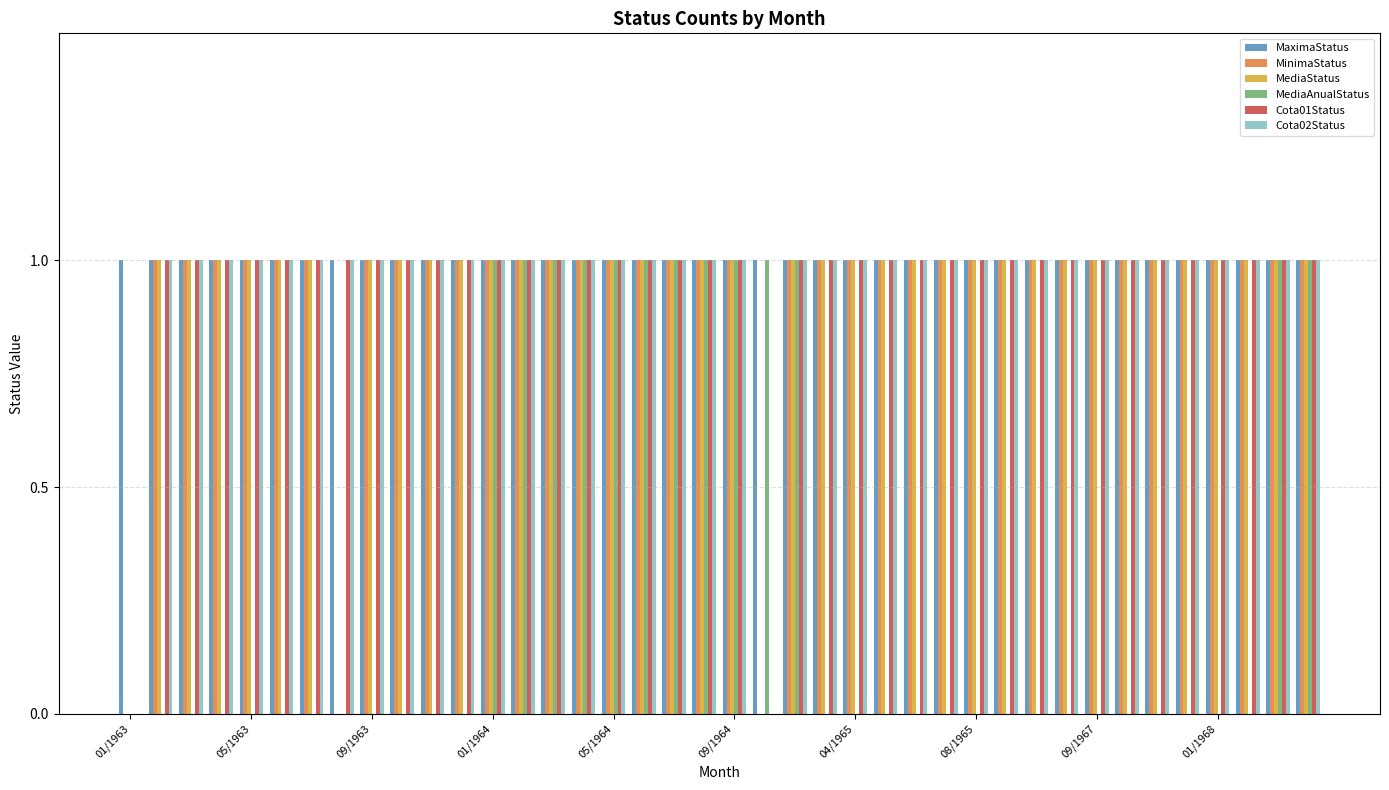

What is the sum of all Cota02Status values?

38